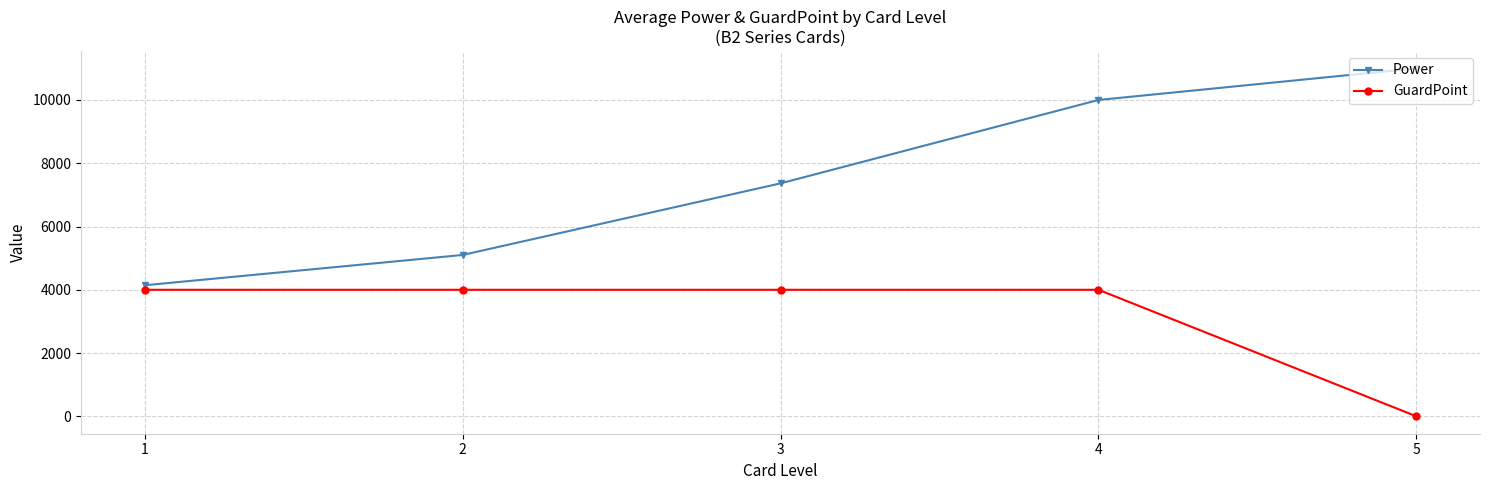

Which category has the lowest value across all series?

5